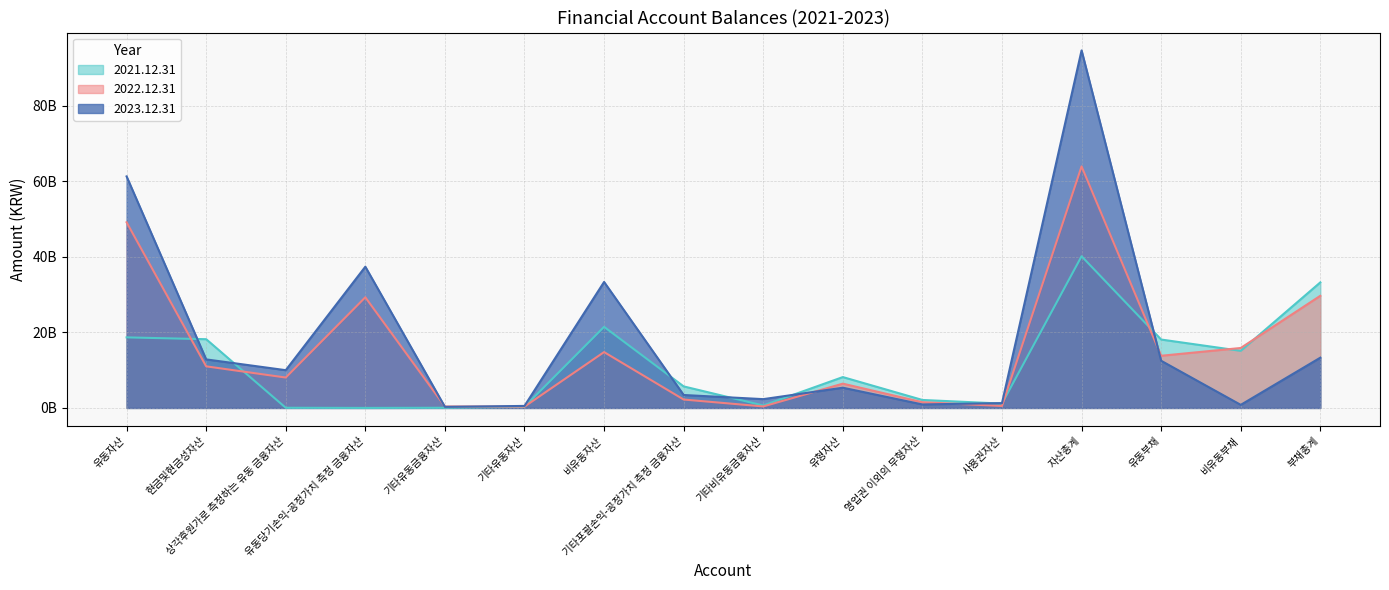

Where is the first local maximum for 2021.12.31?

비유동자산